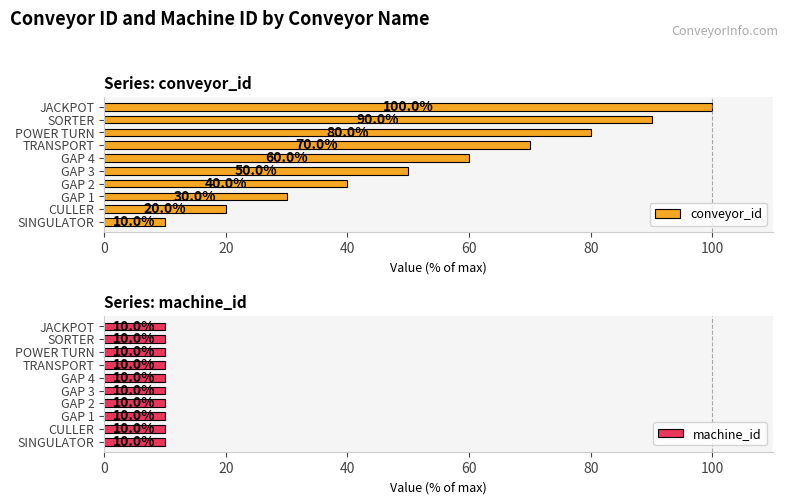

True or false: conveyor_id has a value of 11.3 at CULLER.

False